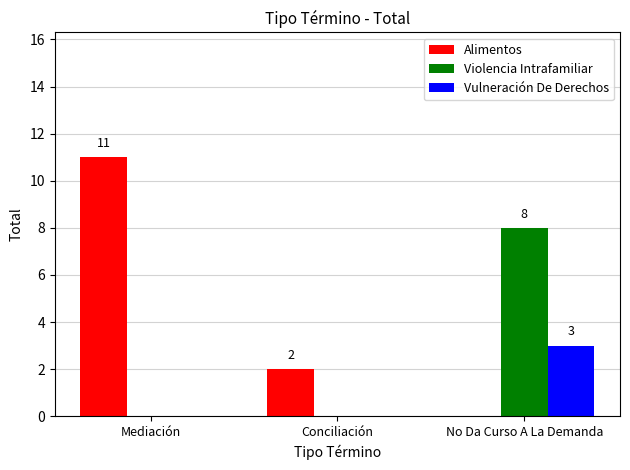

What is the average value of the Alimentos series?

4